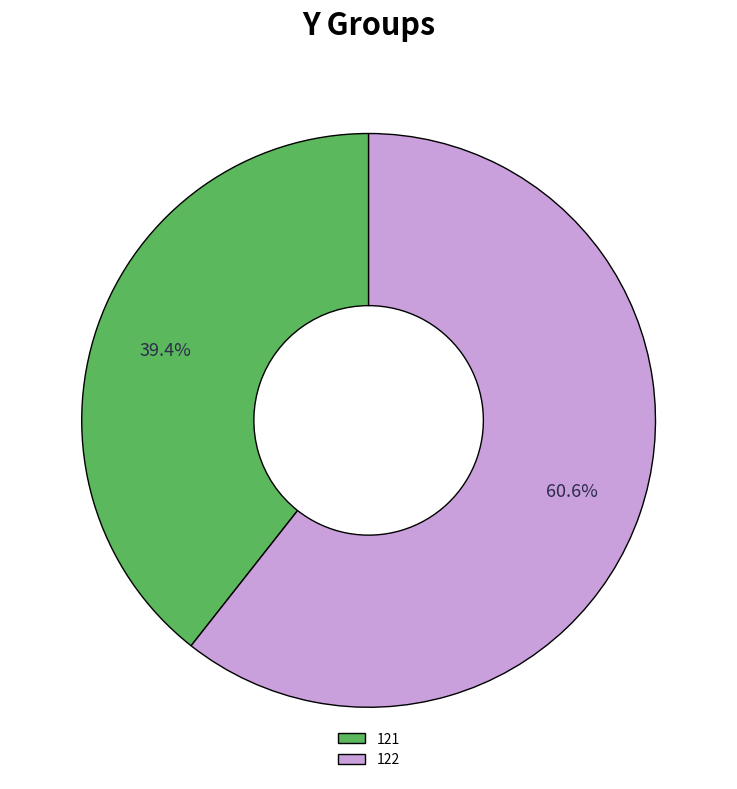

What percentage is NOT represented by 121?

60.6%